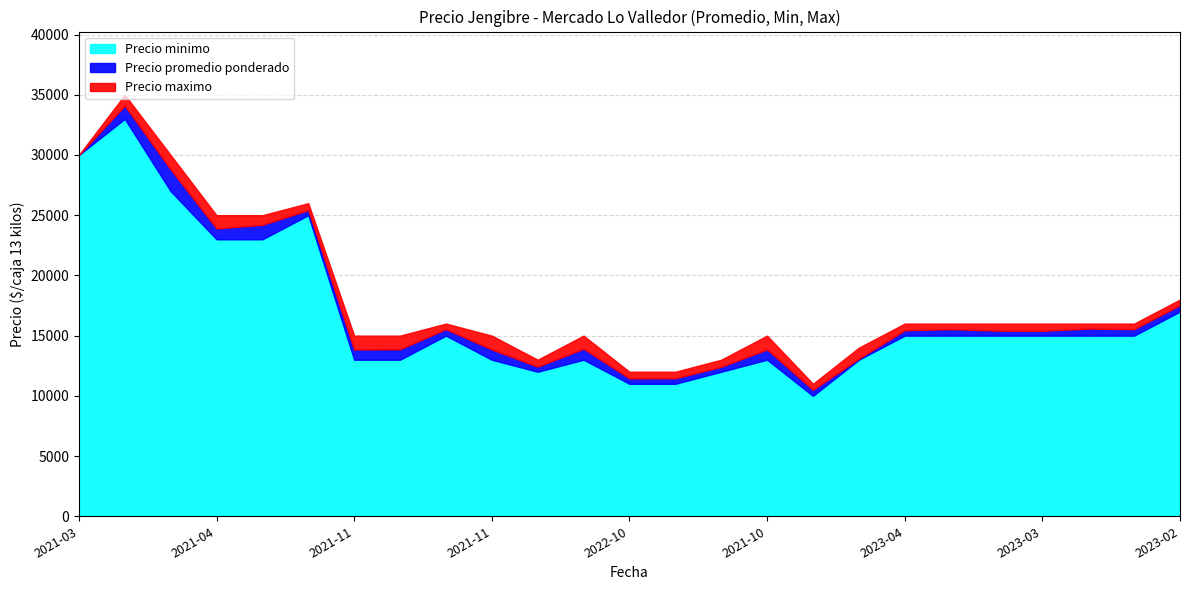

At which label does Precio promedio ponderado reach its peak?

2021-03-15